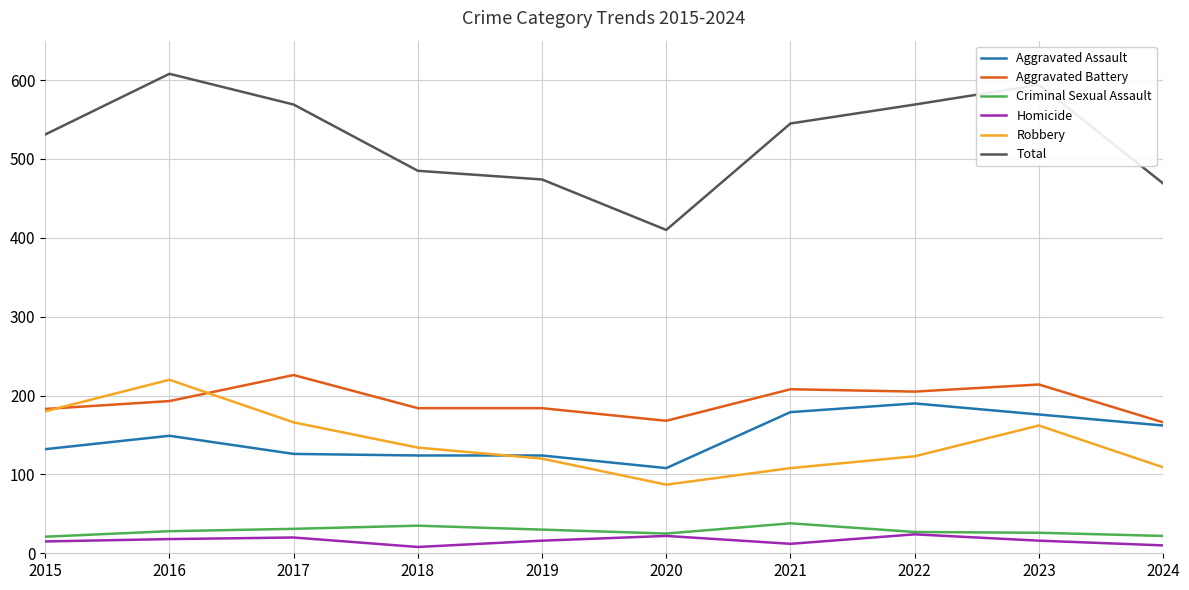

How many interior local peaks does the Homicide series have?

3